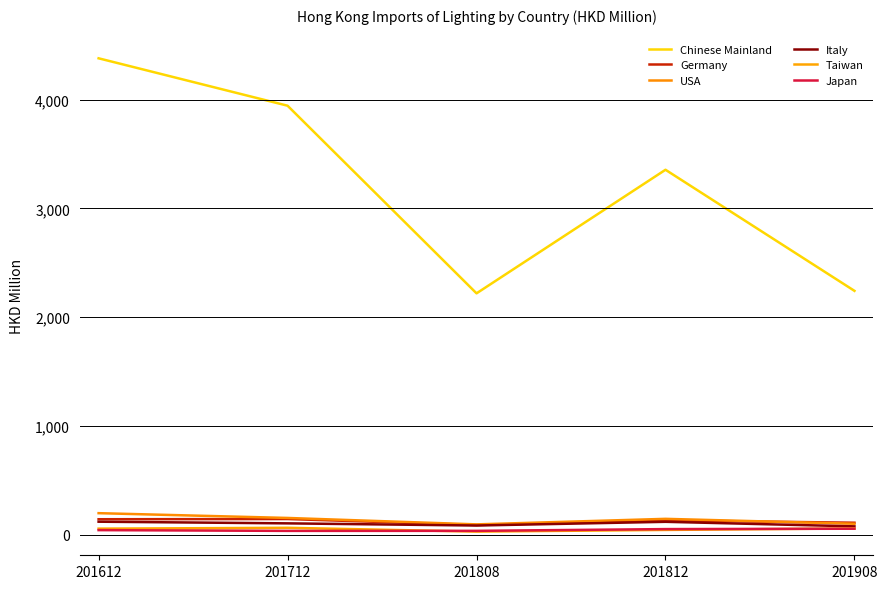

True or false: Germany and USA cross at least once.

True